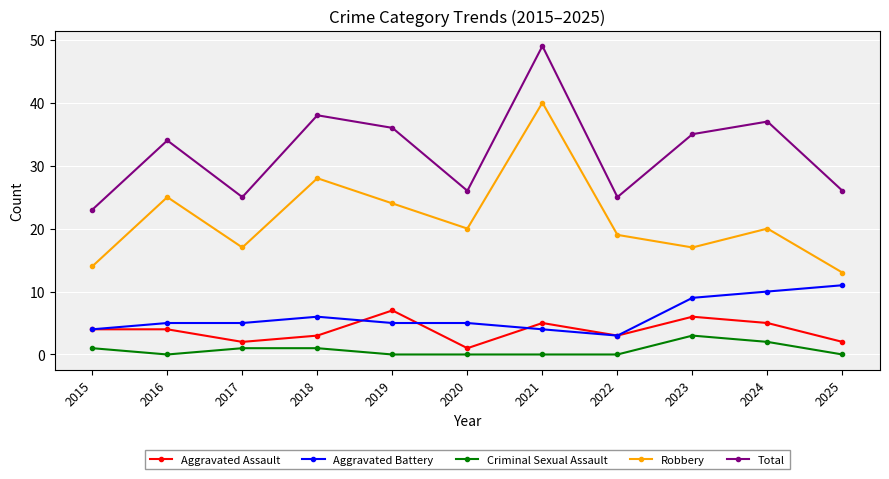

Does the chart have visible grid lines?

Yes